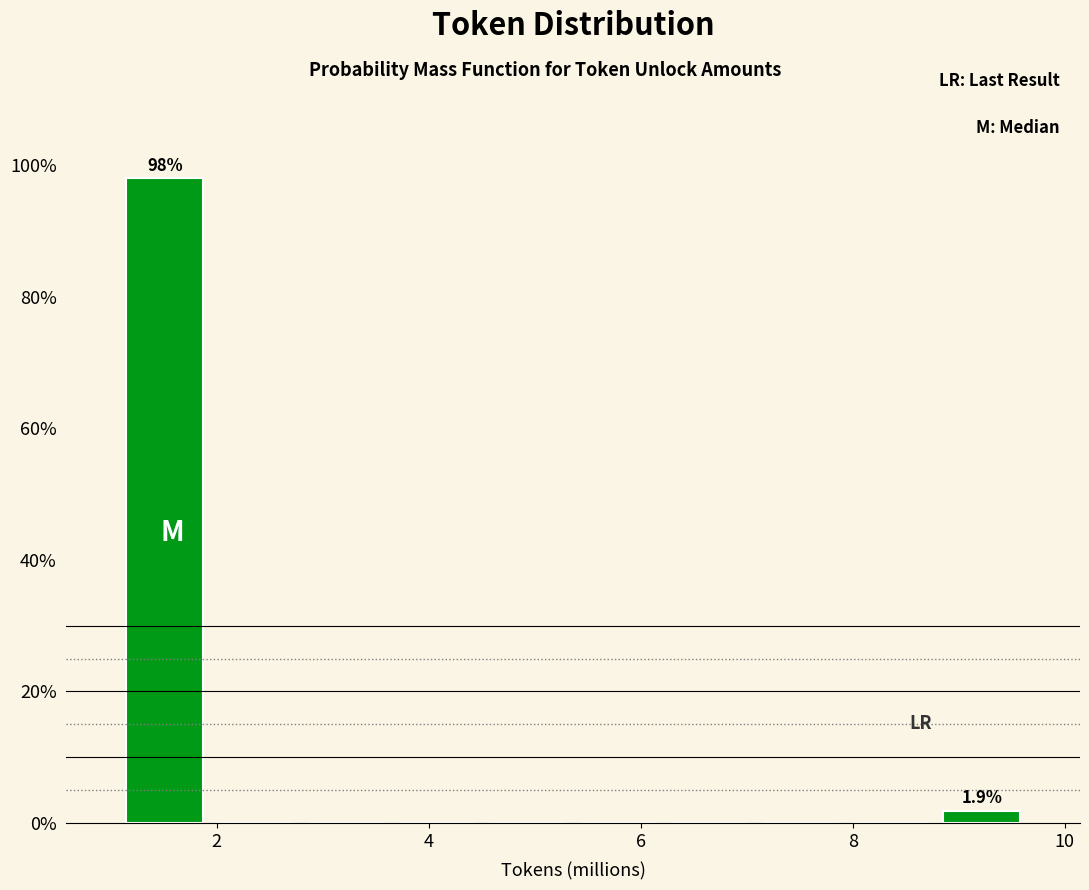

Which range on the x-axis has the tallest bar?

1.0 to 2.0